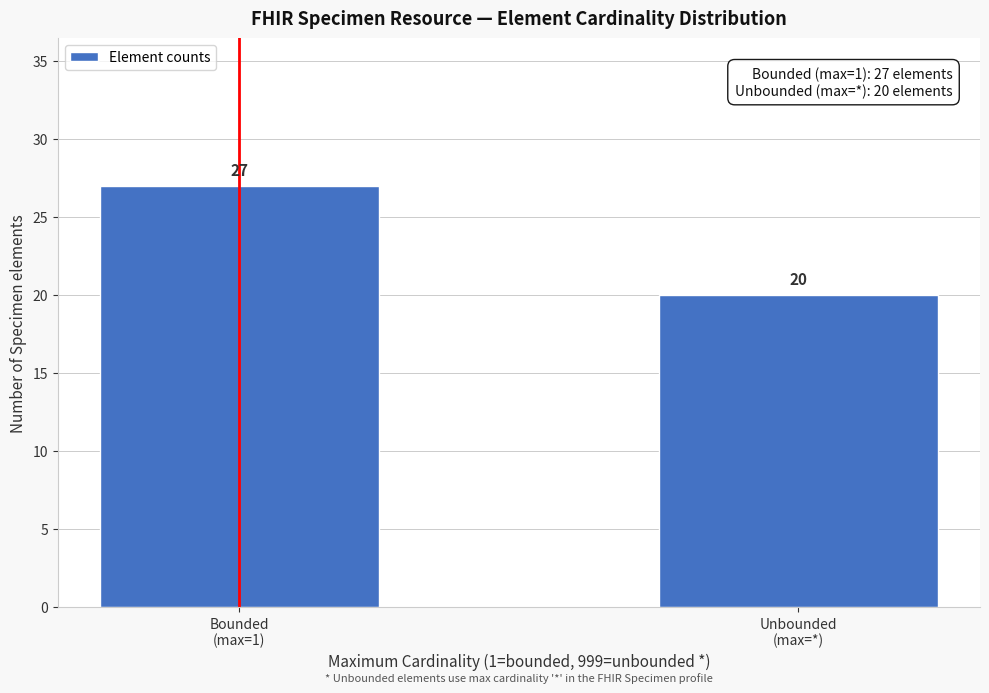

Reading left to right, extract all data points from this chart.

27	20